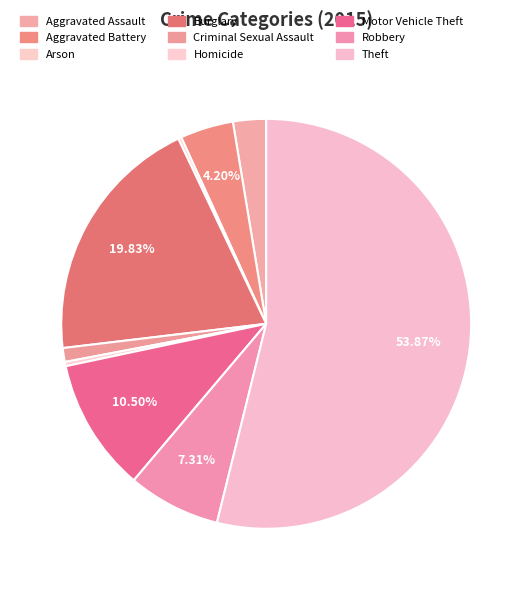

What is the majority slice?

Theft